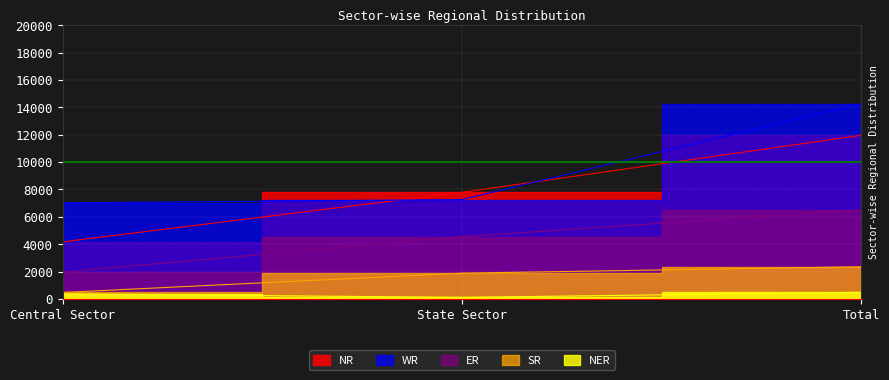

Reading left to right, extract all data points from this chart.

NR: 4169	7785	11954
WR: 7018	7255	14273
SR: 470	1880	2350
ER: 1960	4549	6509
NER: 371	110	481